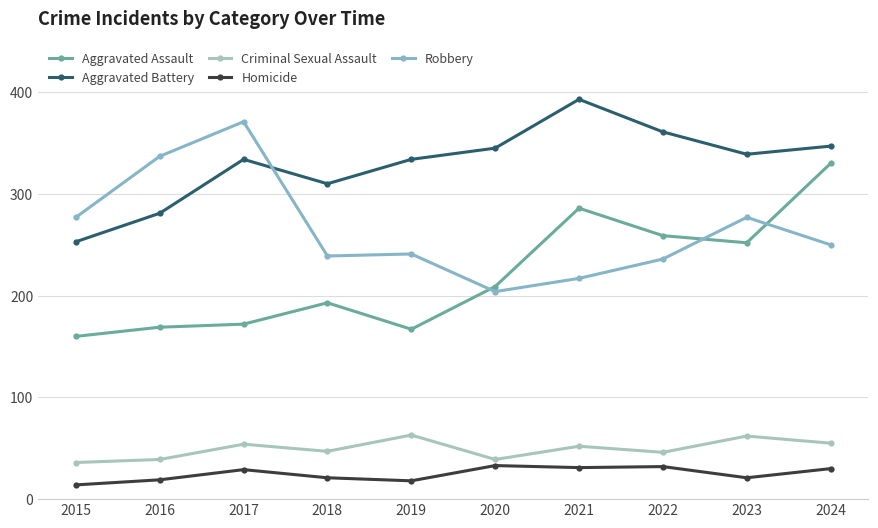

True or false: Homicide and Aggravated Assault intersect in this chart.

False